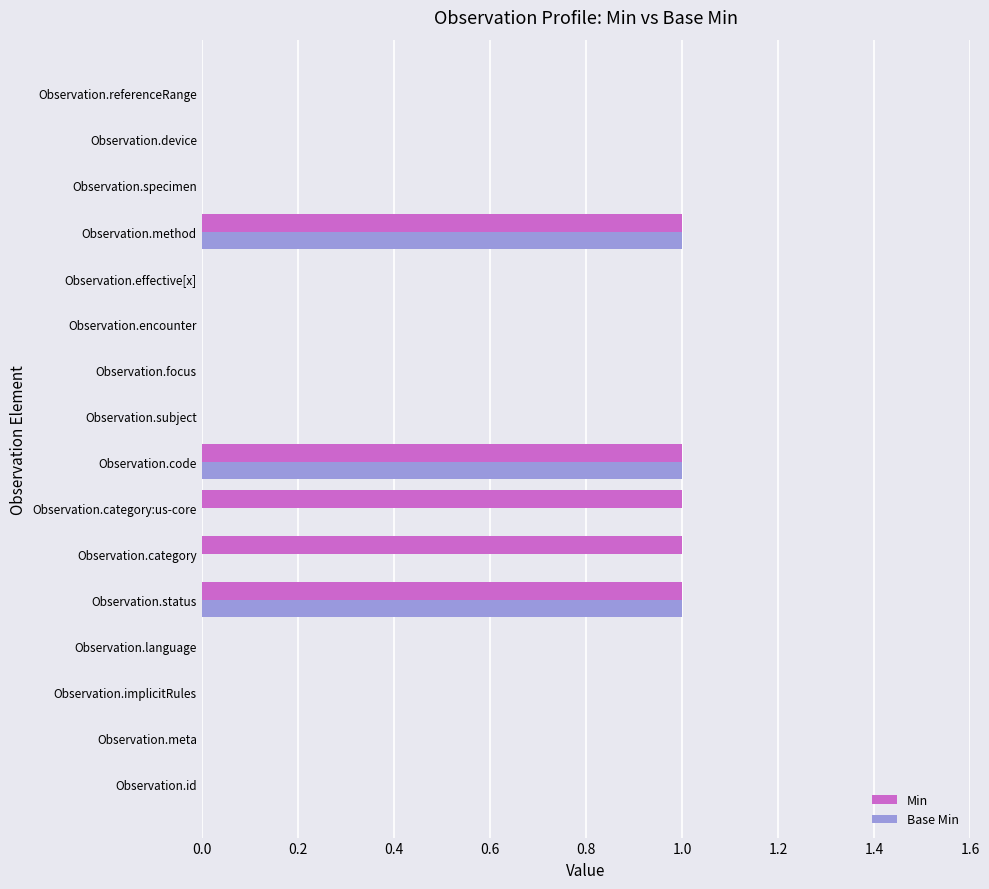

Which series changed the most between Observation.status and Observation.category:us-core?

Base Min